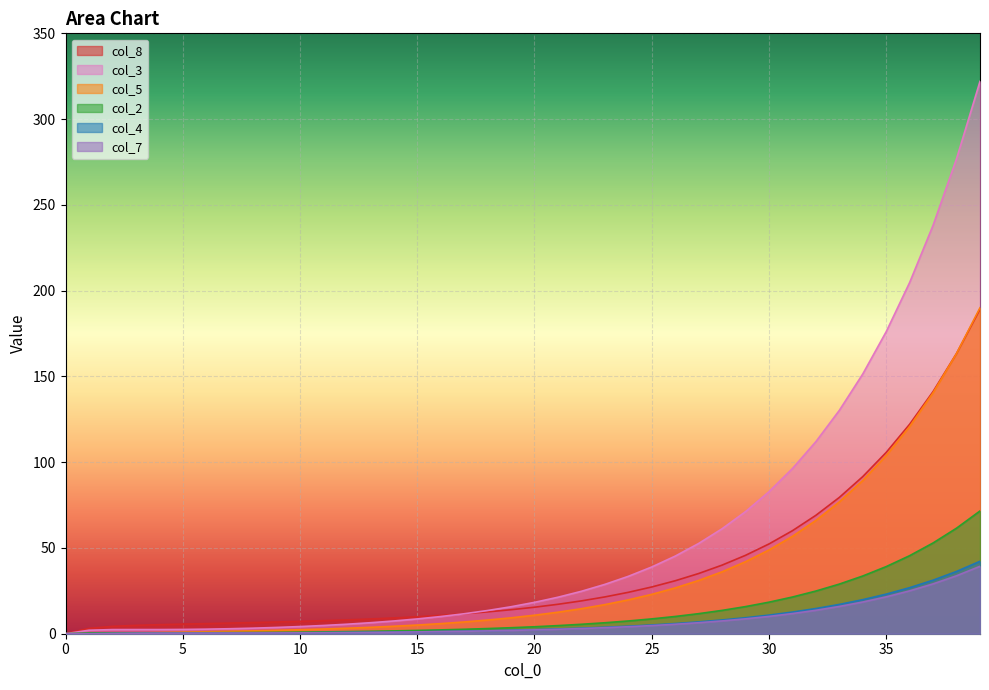

True or false: col_2 has more than 1 points higher than both neighbors.

False